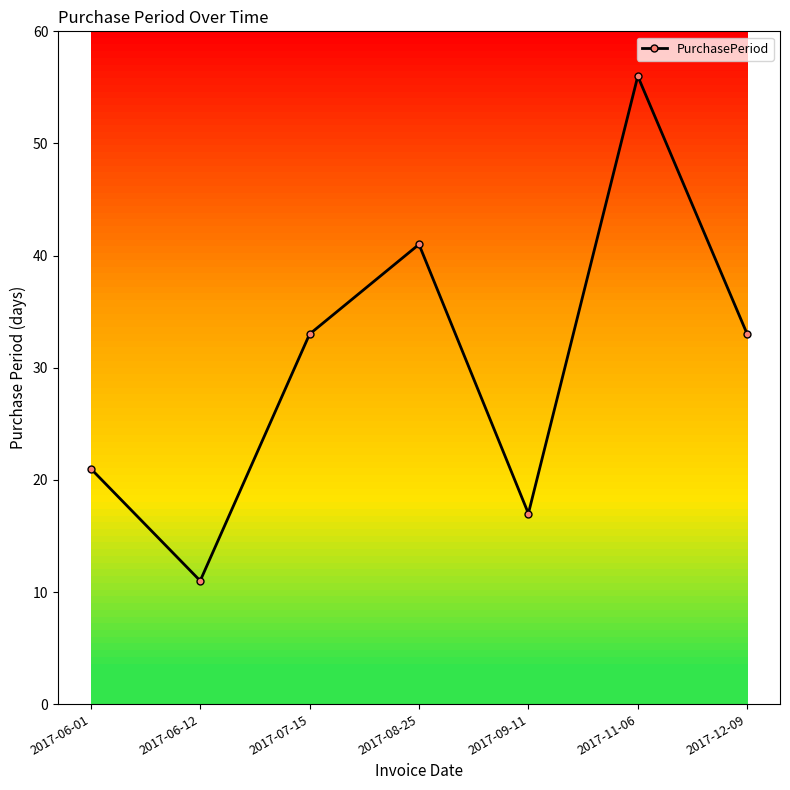

Reading right to left, list all the values displayed in this chart.

2017-12-09=33	2017-11-06=56	2017-09-11=17	2017-08-25=41	2017-07-15=33	2017-06-12=11	2017-06-01=21